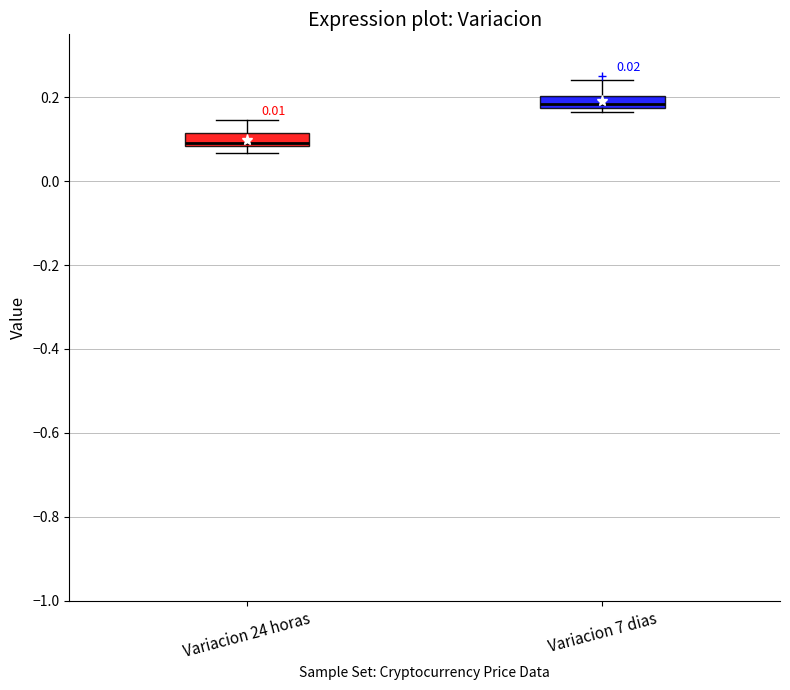

Where does the median line of the box for Variacion 24 horas sit on the y-axis? The values are not printed on the chart, so give them approximately, as read against the axis.

0.10